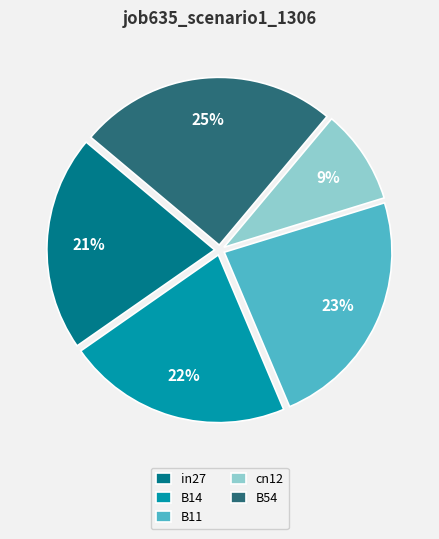

True or false: cn12 accounts for 9% of the total.

True